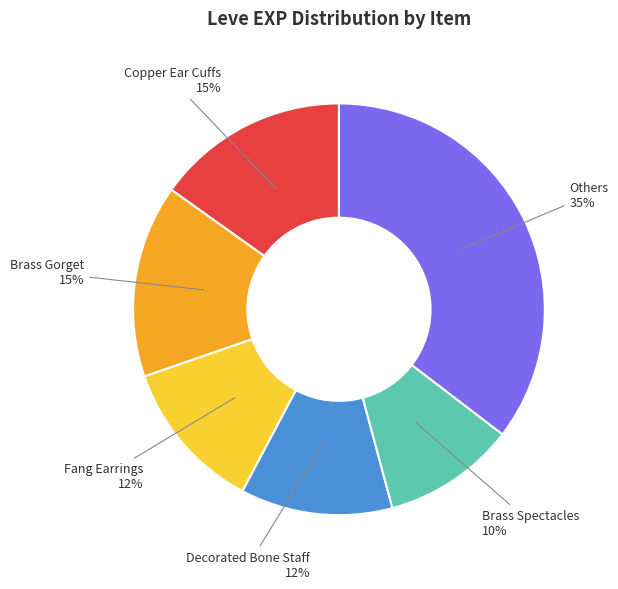

To the nearest percent, what is the average slice percentage?

17%